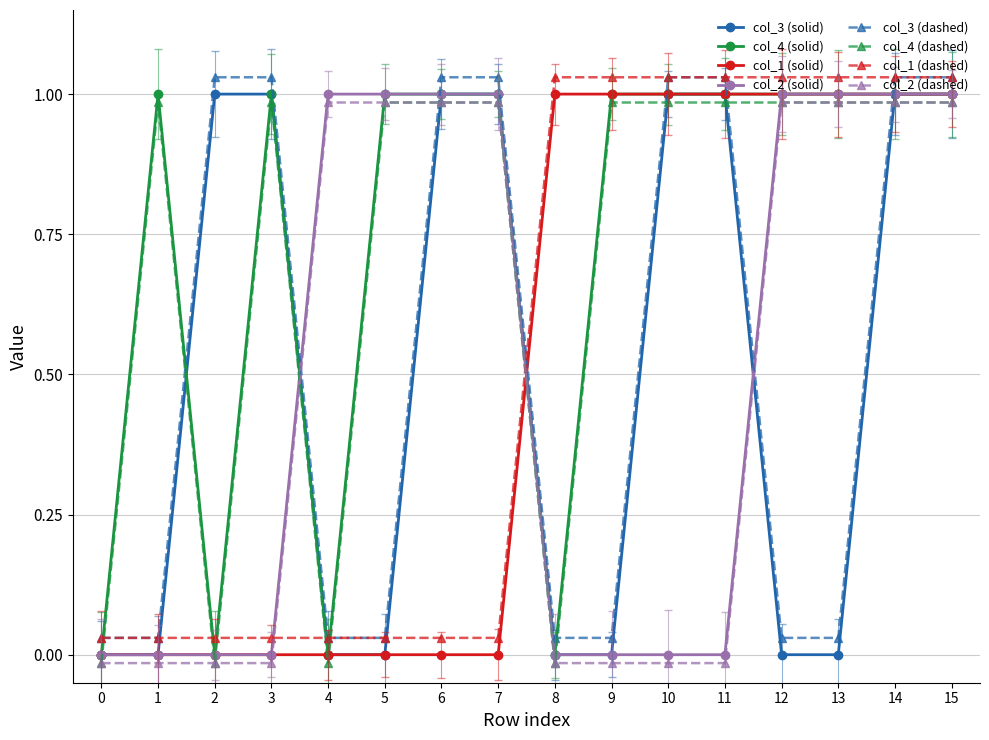

True or false: col_4 (solid) and col_1 (dashed) intersect in this chart.

True